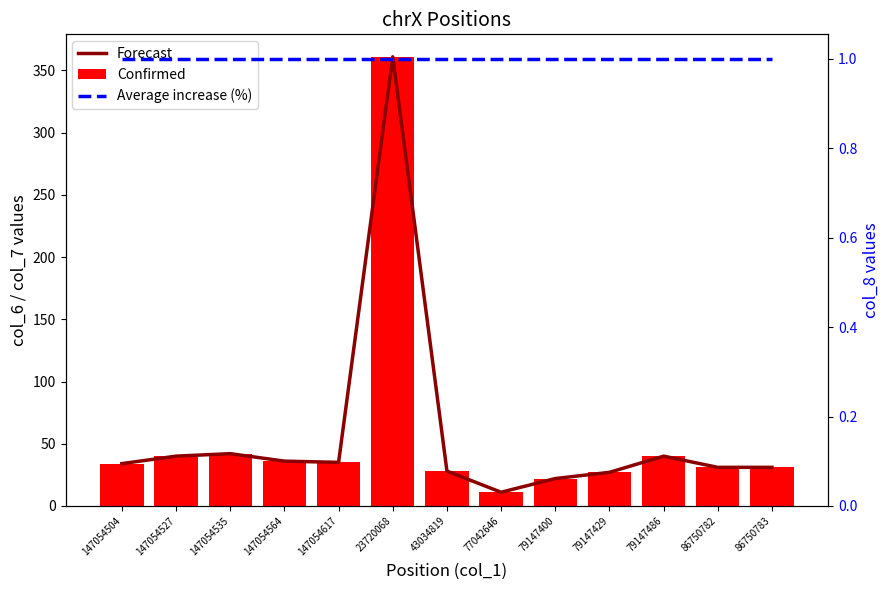

Where does the Forecast series first go above 34?

147054527